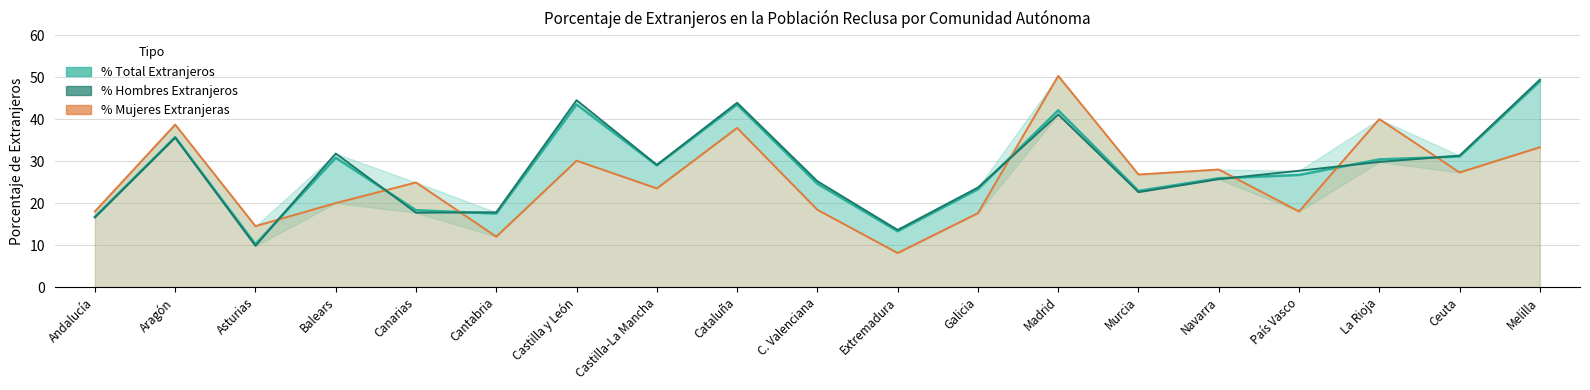

What position from the left is C. Valenciana?

10